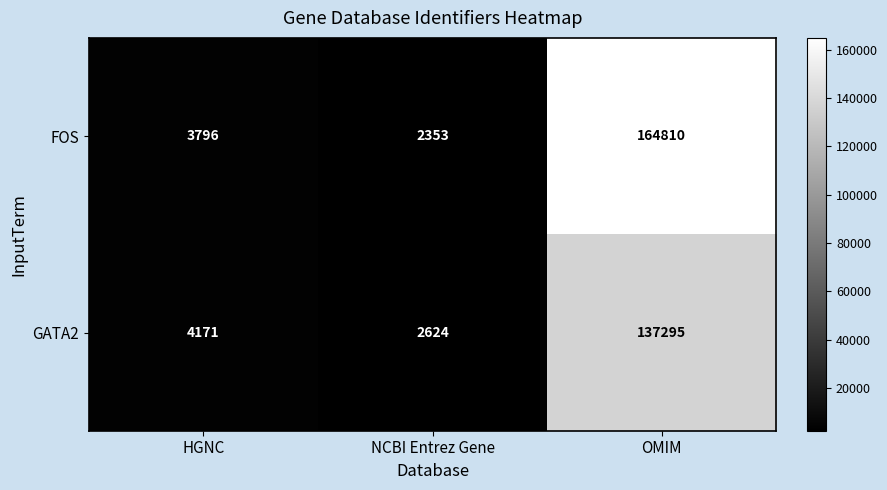

What is the maximum value shown in the chart?

164810